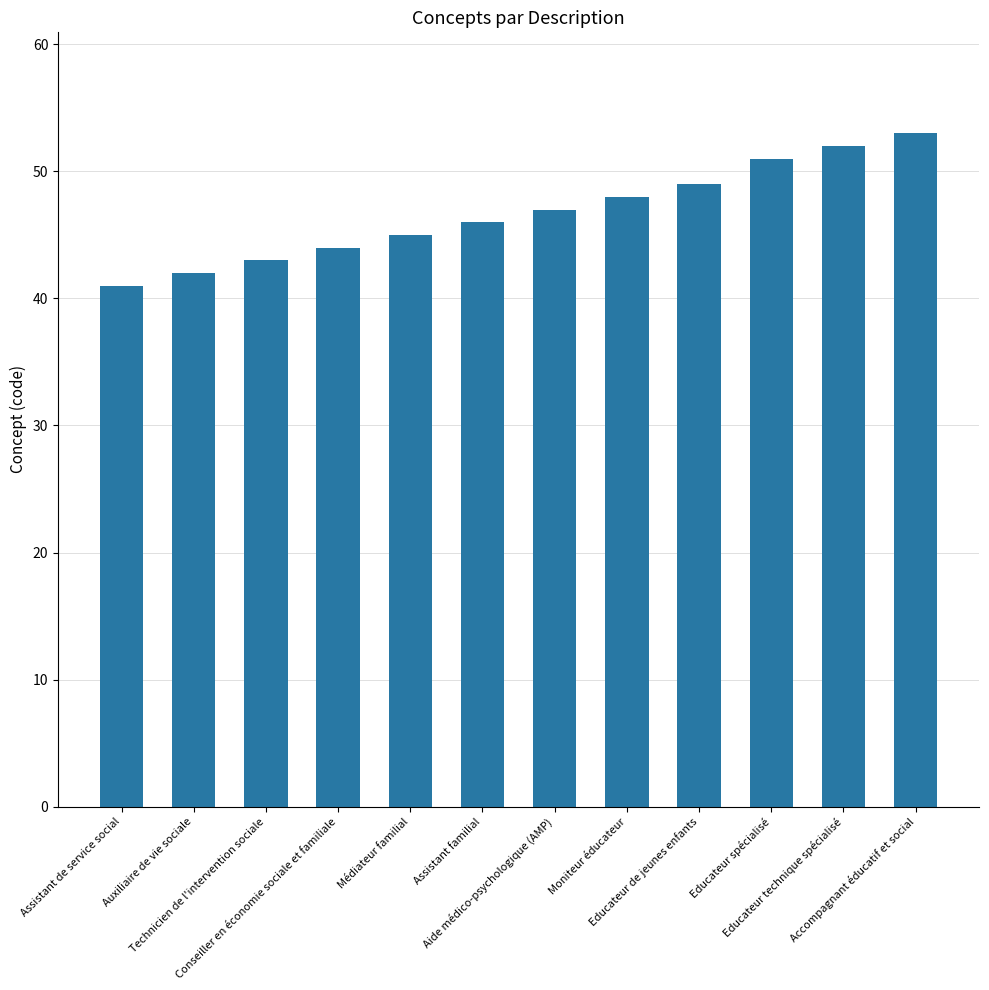

Does the chart contain any negative values?

No